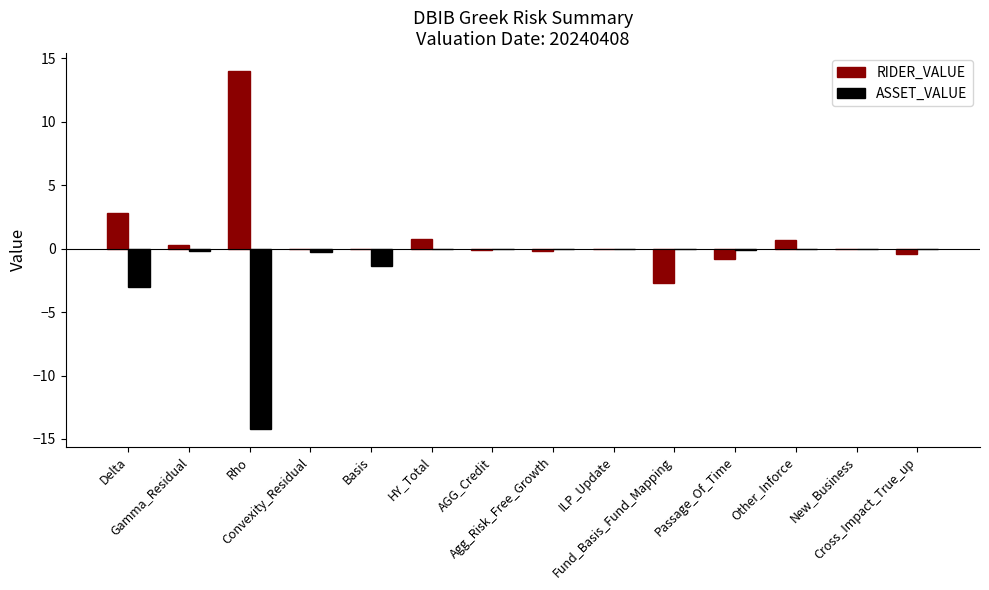

What is the sum of the ASSET_VALUE values at HY_Total and Convexity_Residual?

-0.3